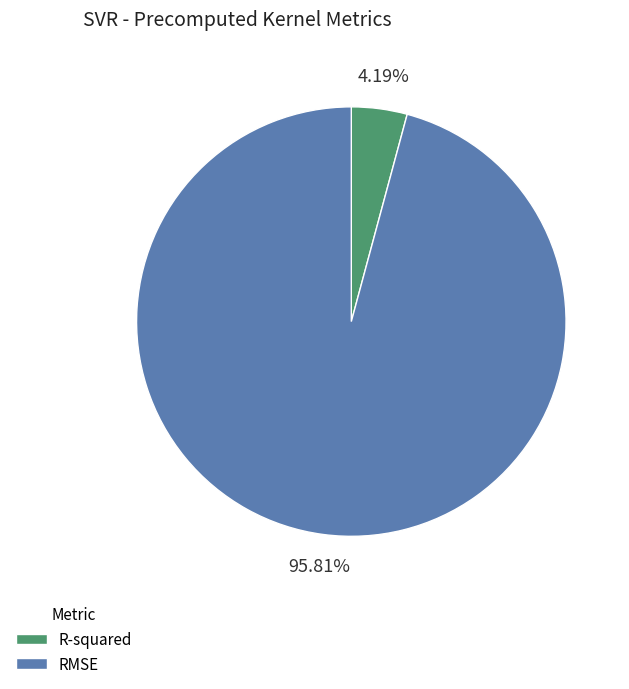

Count the number of slices in the pie.

2